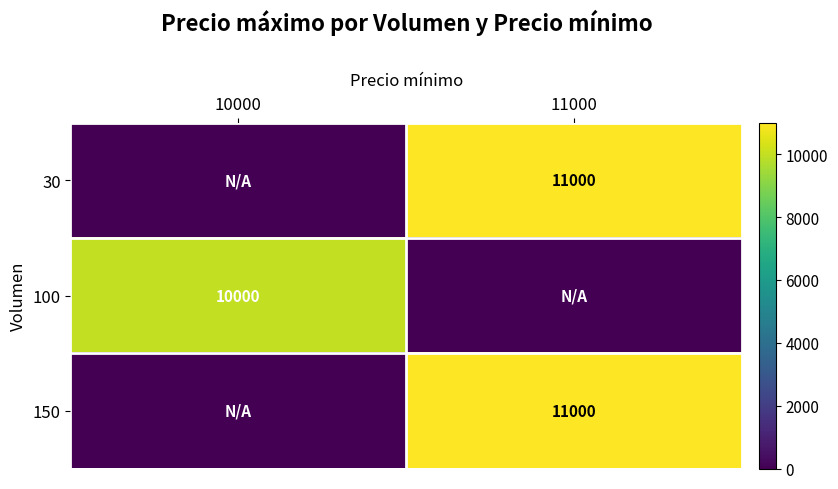

The 30 series shows 7654 at 11000. True or false?

False